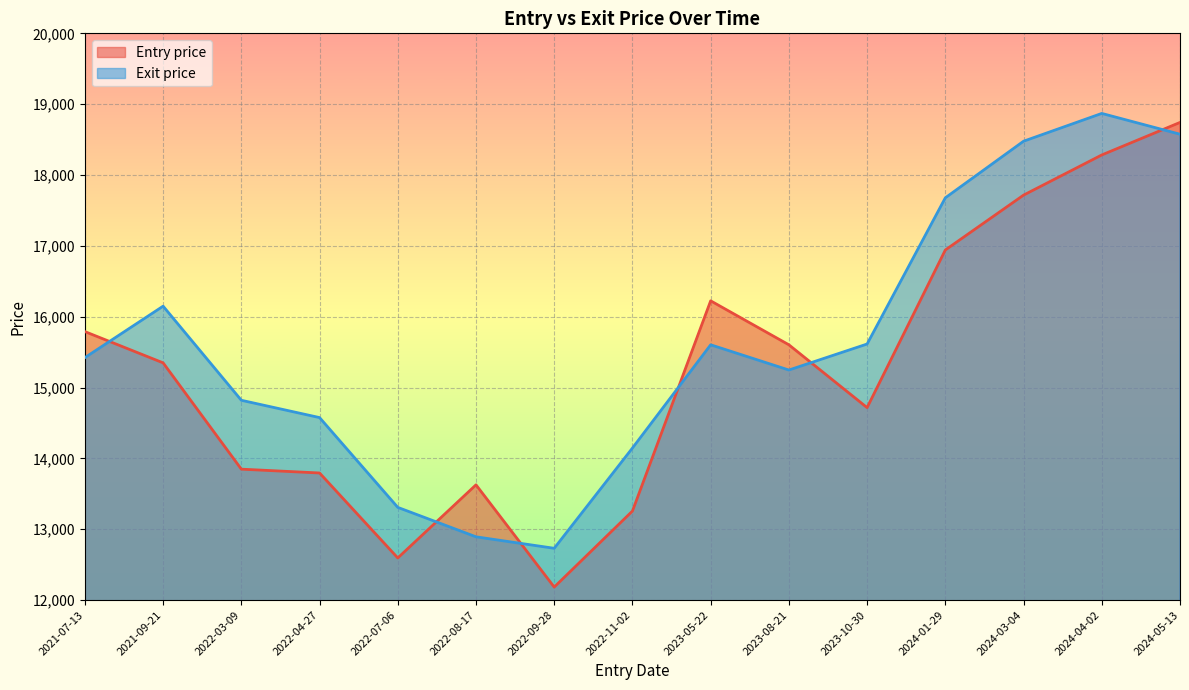

How many data points in Entry price are above 15348?

8